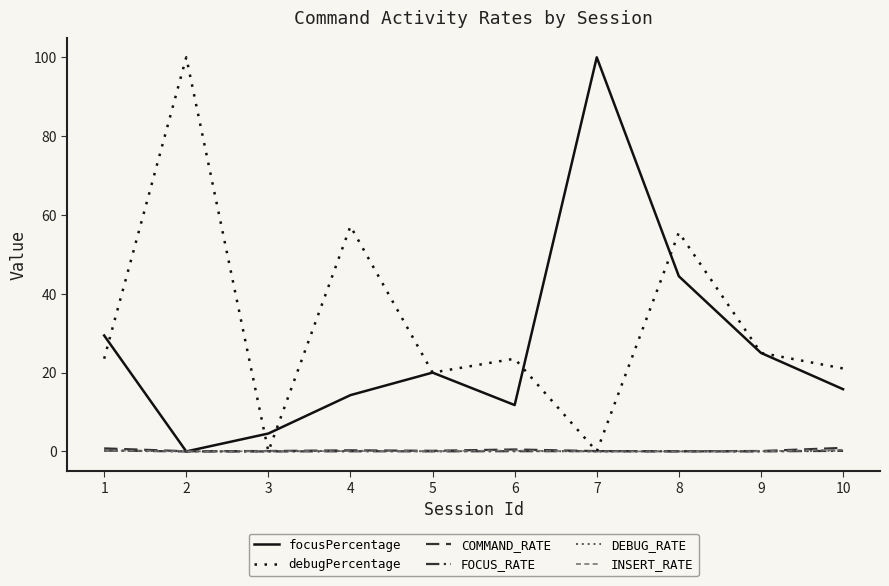

Reading left to right, transcribe all the data shown in this chart.

focusPercentage: 1=29.4	2=0.0	3=4.5	4=14.3	5=20.0	6=11.8	7=100.0	8=44.4	9=25.0	10=15.8
debugPercentage: 1=23.5	2=100.0	3=0.0	4=57.1	5=20.0	6=23.5	7=0.0	8=55.6	9=25.0	10=21.1
COMMAND_RATE: 1=0.8	2=0.1	3=0.1	4=0.3	5=0.2	6=0.5	7=0.1	8=0.1	9=0.1	10=0.9
FOCUS_RATE: 1=0.2	2=0.0	3=0.0	4=0.0	5=0.0	6=0.1	7=0.1	8=0.0	9=0.0	10=0.1
DEBUG_RATE: 1=0.2	2=0.1	3=0.0	4=0.2	5=0.0	6=0.1	7=0.0	8=0.0	9=0.0	10=0.2
INSERT_RATE: 1=0.3	2=0.0	3=0.1	4=0.1	5=0.1	6=0.2	7=0.0	8=0.0	9=0.1	10=0.4